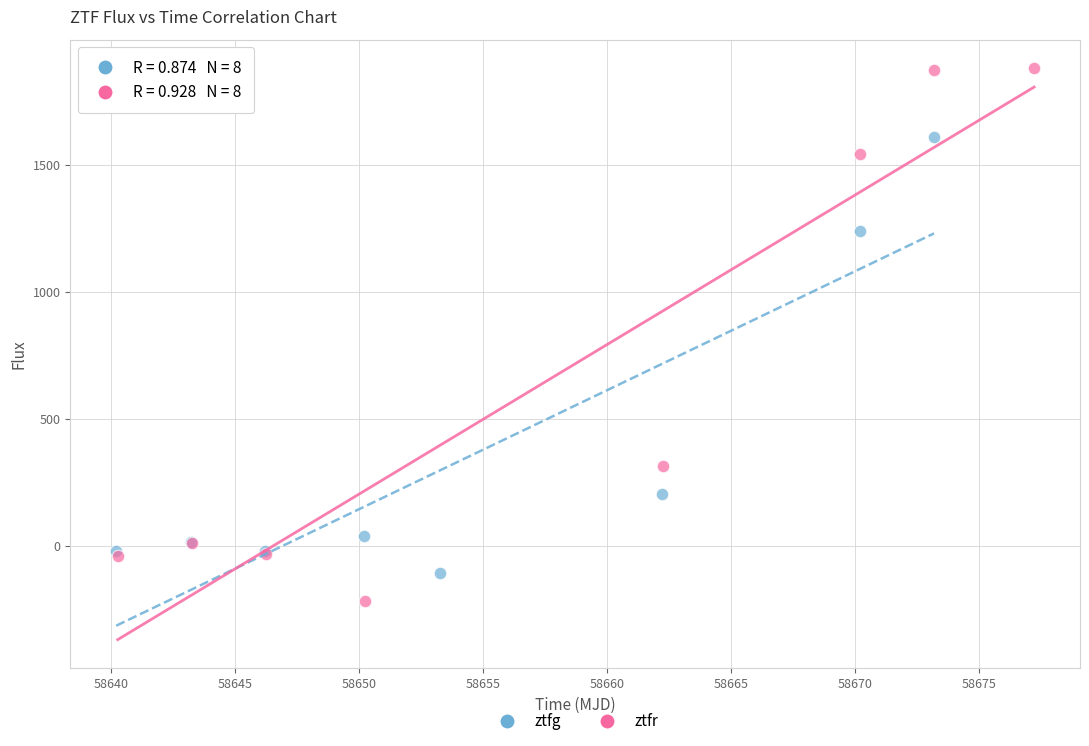

Which series contains the lowest Y value?

ztfr